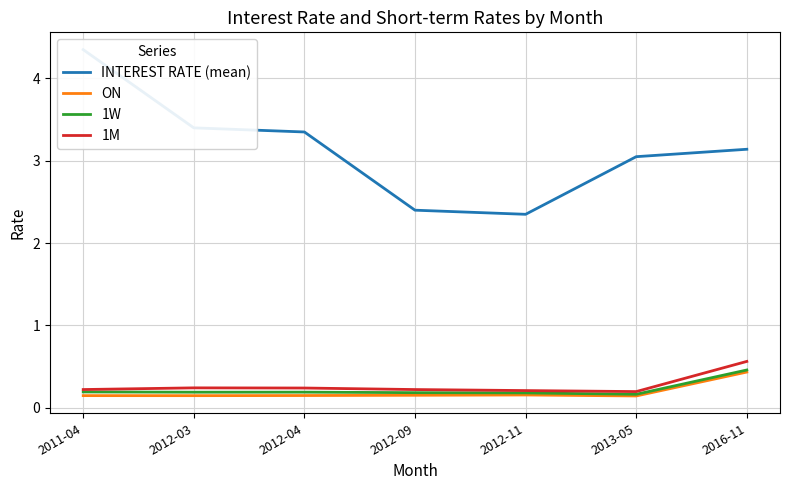

Is it true that ON equals 0.1 at 2012-09?

False